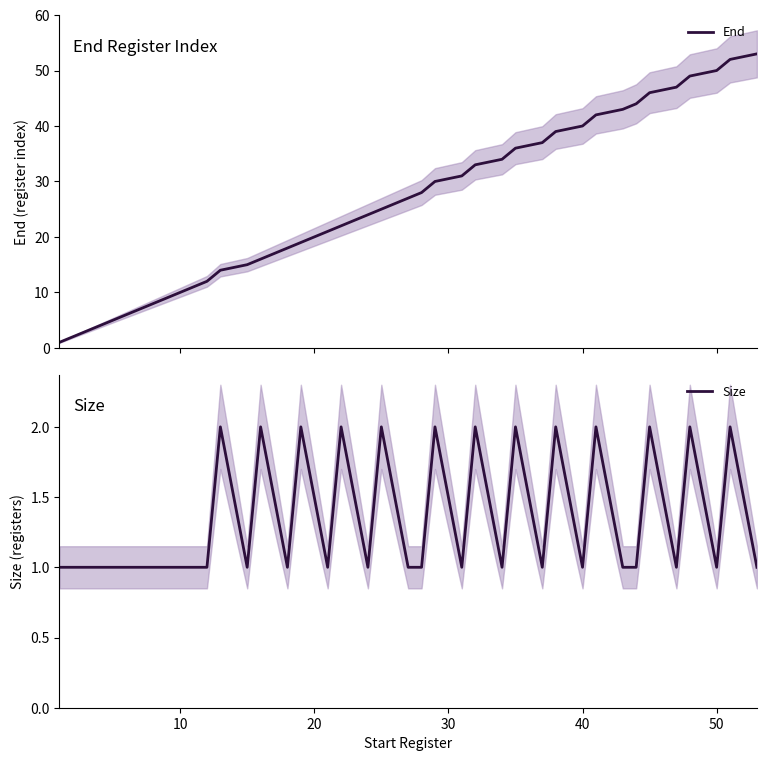

List the series in order of their peak value, highest first.

End, Size